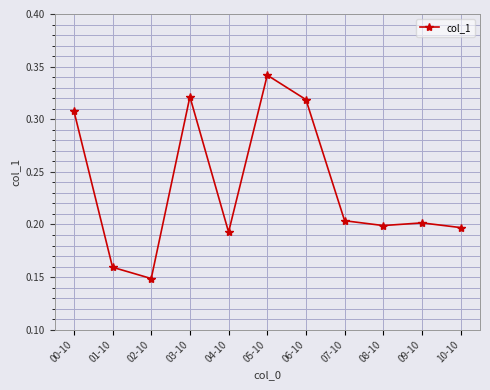

Does the chart display data point markers on the line(s)?

Yes